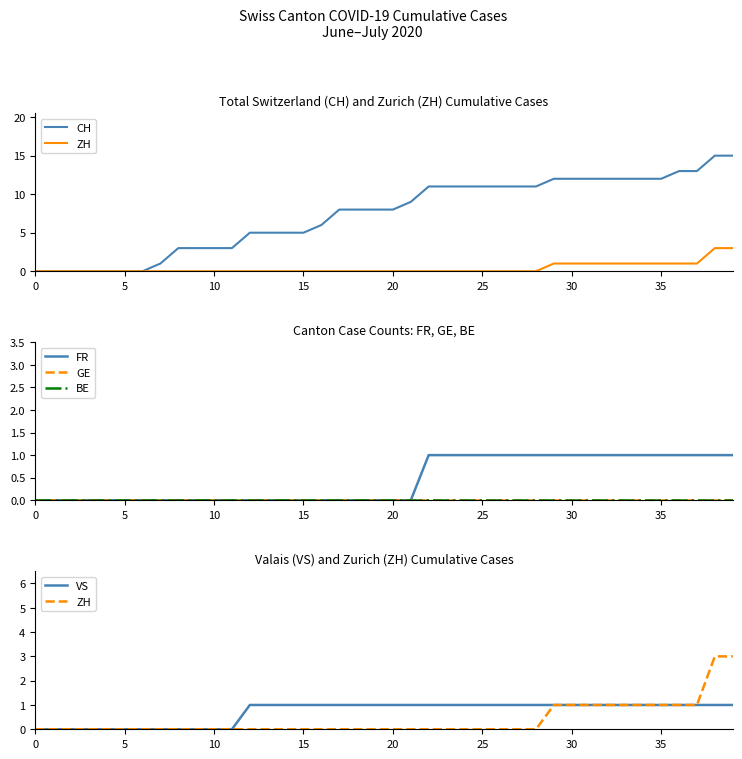

At which label does CH first exceed 8?

21